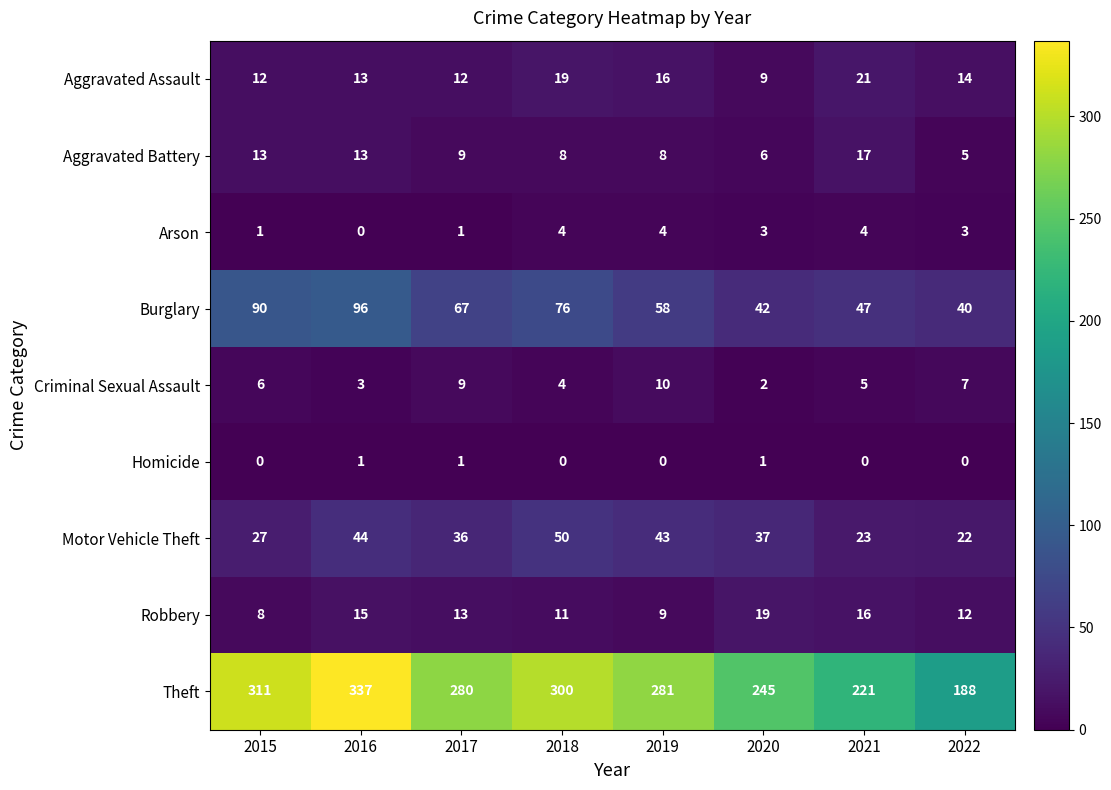

Which series changed the most between 2017 and 2018?

Theft